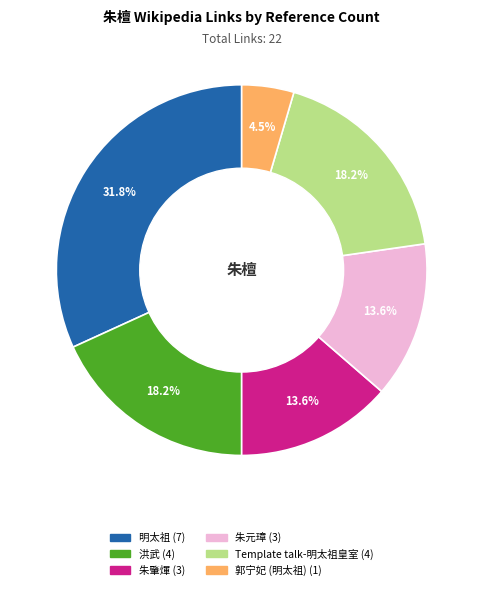

Does any single category account for the majority?

No